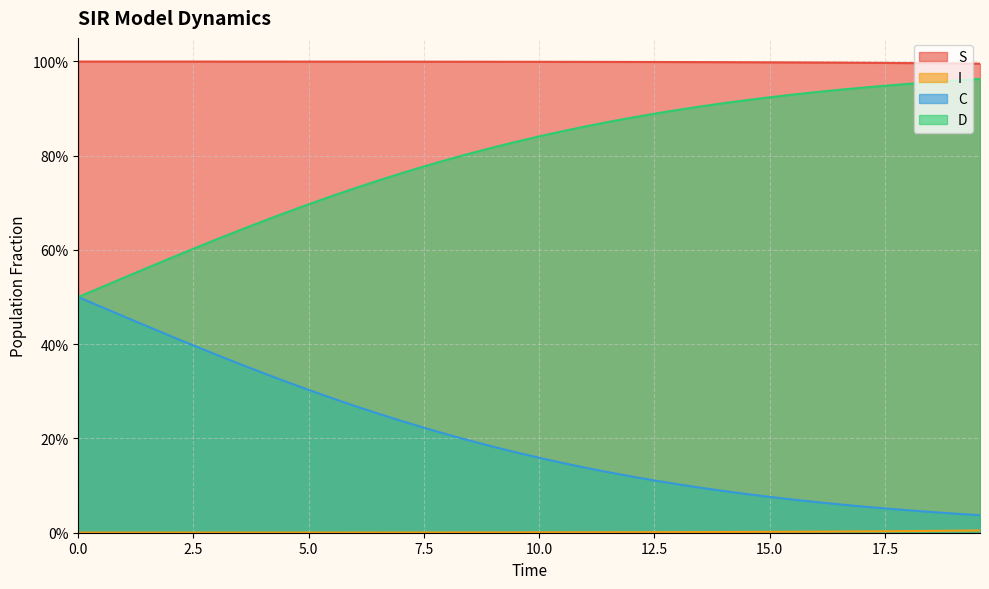

Reading left to right, list all the values displayed in this chart.

S: 1.0	1.0	1.0	1.0	1.0	1.0	1.0	1.0	1.0	1.0	1.0	1.0	1.0	1.0	1.0	1.0	1.0	1.0	1.0	1.0	1.0	1.0	1.0	1.0	1.0	1.0	1.0	1.0	1.0	1.0	1.0	1.0	1.0	1.0	1.0	1.0	1.0	1.0	1.0	1.0
I: 0.0	0.0	0.0	0.0	0.0	0.0	0.0	0.0	0.0	0.0	0.0	0.0	0.0	0.0	0.0	0.0	0.0	0.0	0.0	0.0	0.0	0.0	0.0	0.0	0.0	0.0	0.0	0.0	0.0	0.0	0.0	0.0	0.0	0.0	0.0	0.0	0.0	0.0	0.0	0.0
C: 0.5	0.5	0.5	0.4	0.4	0.4	0.4	0.4	0.3	0.3	0.3	0.3	0.3	0.3	0.2	0.2	0.2	0.2	0.2	0.2	0.2	0.1	0.1	0.1	0.1	0.1	0.1	0.1	0.1	0.1	0.1	0.1	0.1	0.1	0.1	0.1	0.0	0.0	0.0	0.0
D: 0.5	0.5	0.5	0.6	0.6	0.6	0.6	0.6	0.7	0.7	0.7	0.7	0.7	0.7	0.8	0.8	0.8	0.8	0.8	0.8	0.8	0.9	0.9	0.9	0.9	0.9	0.9	0.9	0.9	0.9	0.9	0.9	0.9	0.9	0.9	0.9	1.0	1.0	1.0	1.0